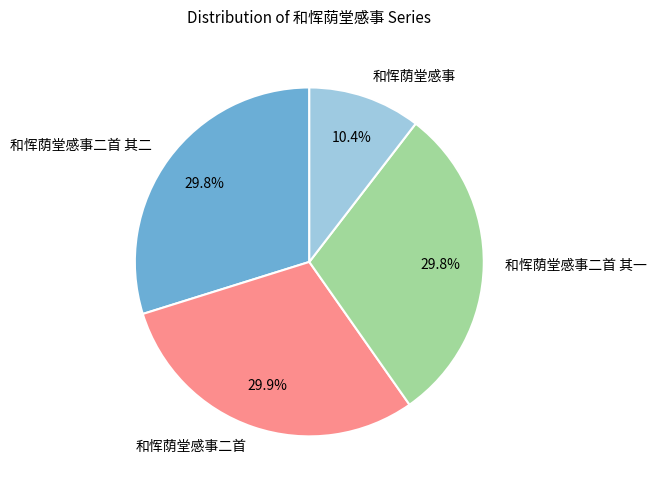

Does 和恽荫堂感事二首 其一 represent more than half of the total?

No